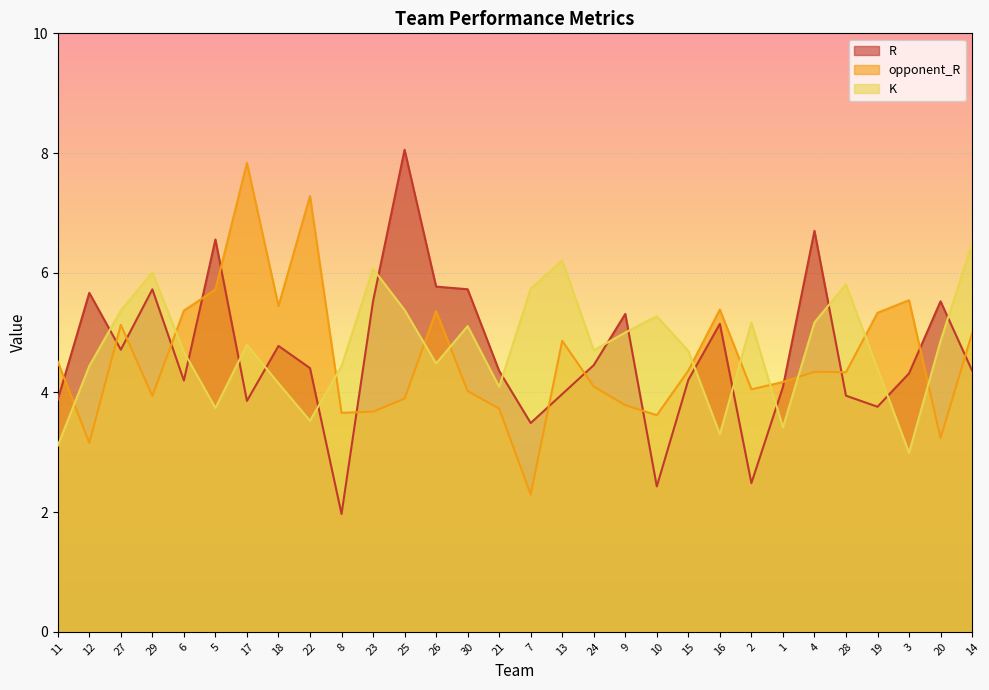

True or false: K has a value of 8.9 at 4.

False